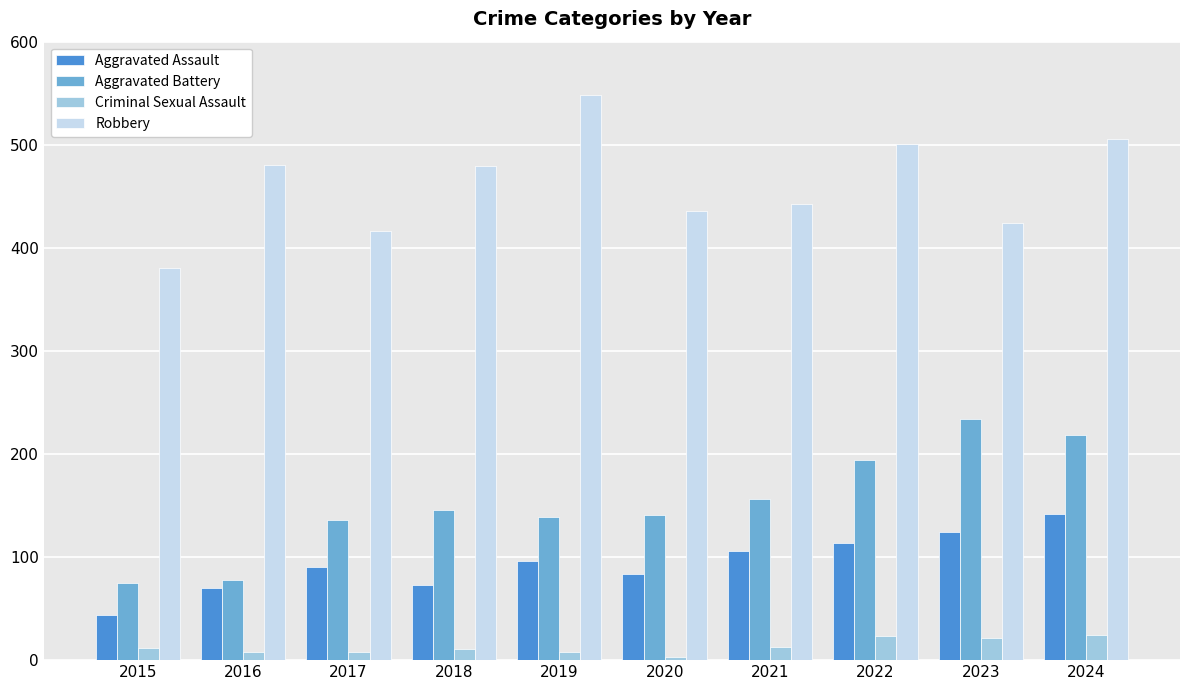

What is the highest value of the Criminal Sexual Assault series?

24